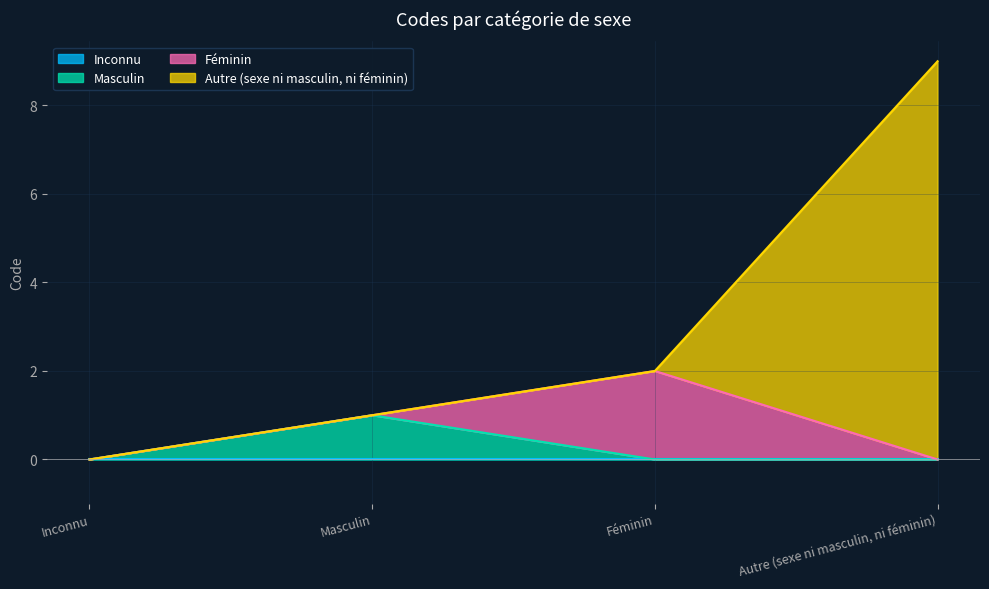

How many values are above zero?

3